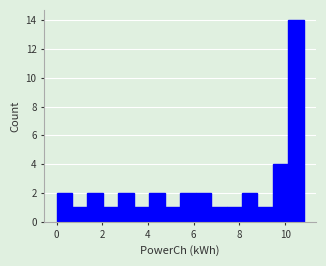

Read against the x-axis, roughly where is the centre of the tallest bar?

10.4